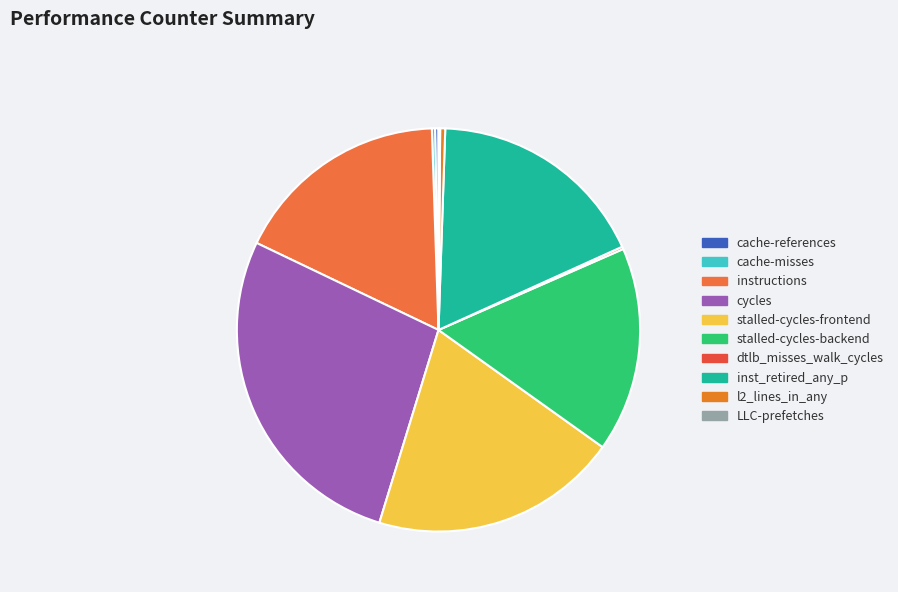

To the nearest percent, what is the combined percentage of stalled-cycles-frontend and instructions?

37%